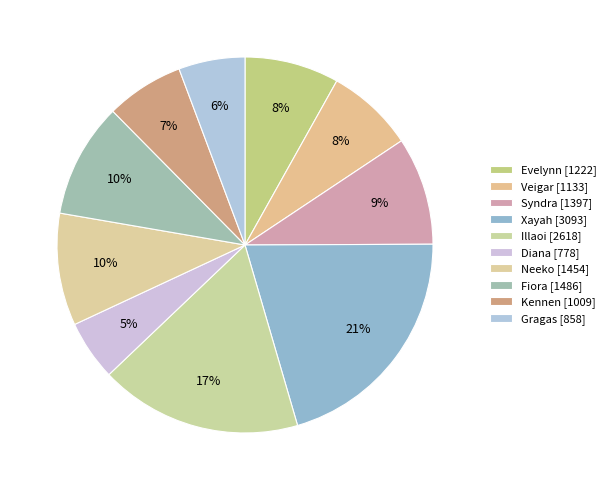

Does Fiora account for over 50% of the chart?

No